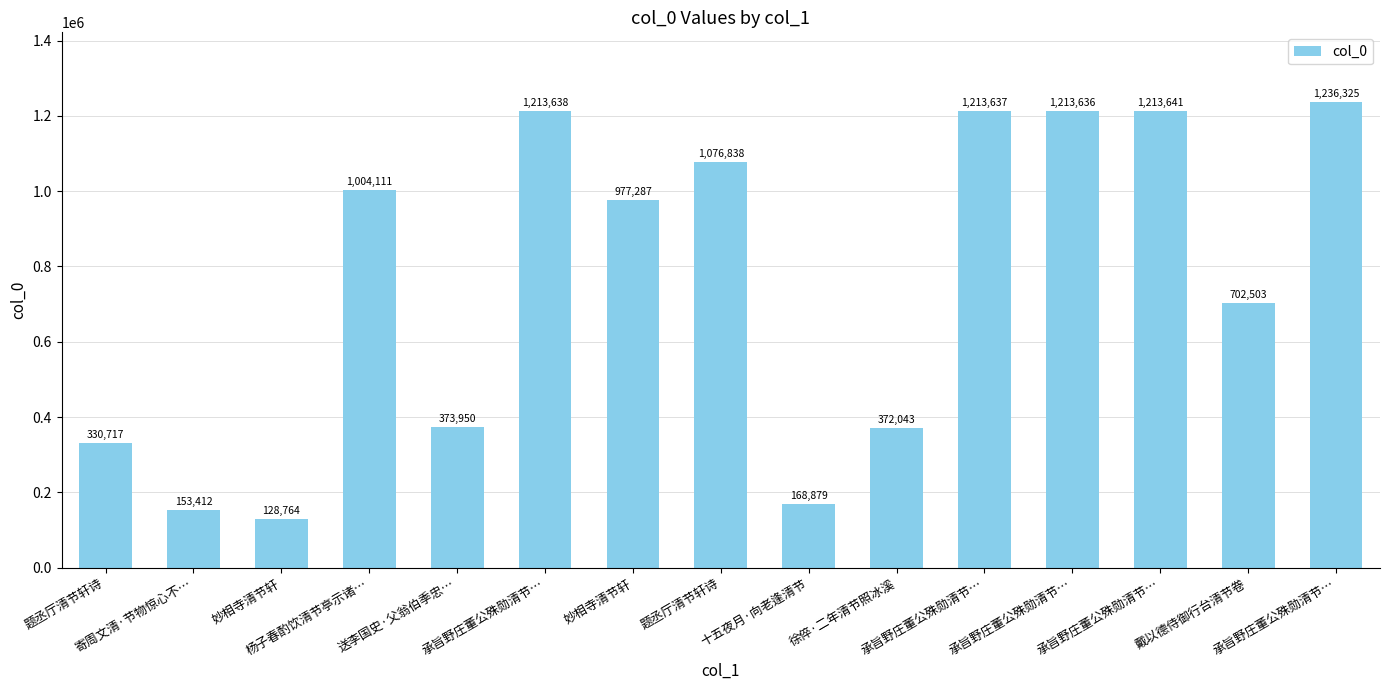

What is the change in value from 题丞厅清节轩诗 to 戴以德侍御行台清节卷?

-374335